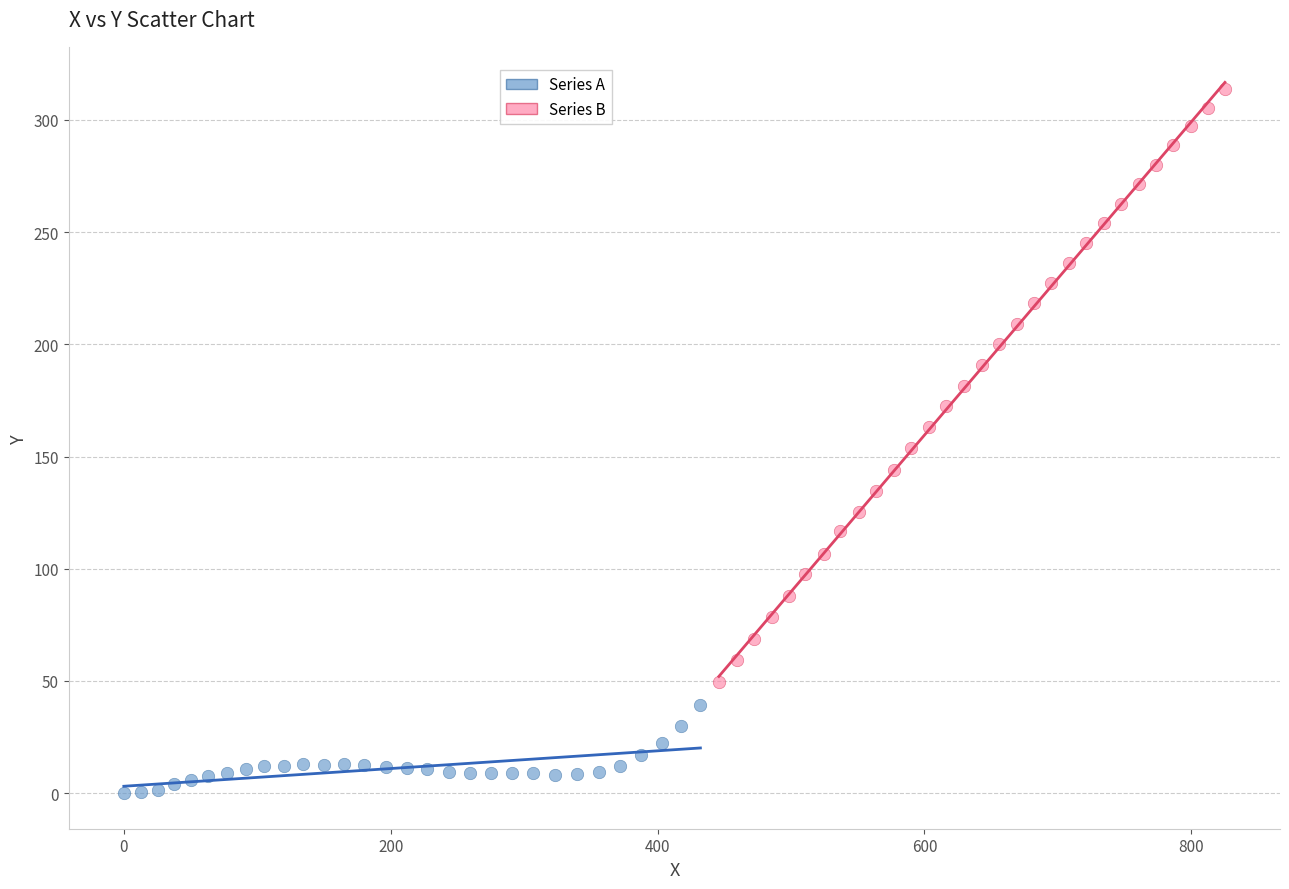

Which series reaches the minimum Y coordinate?

Series A